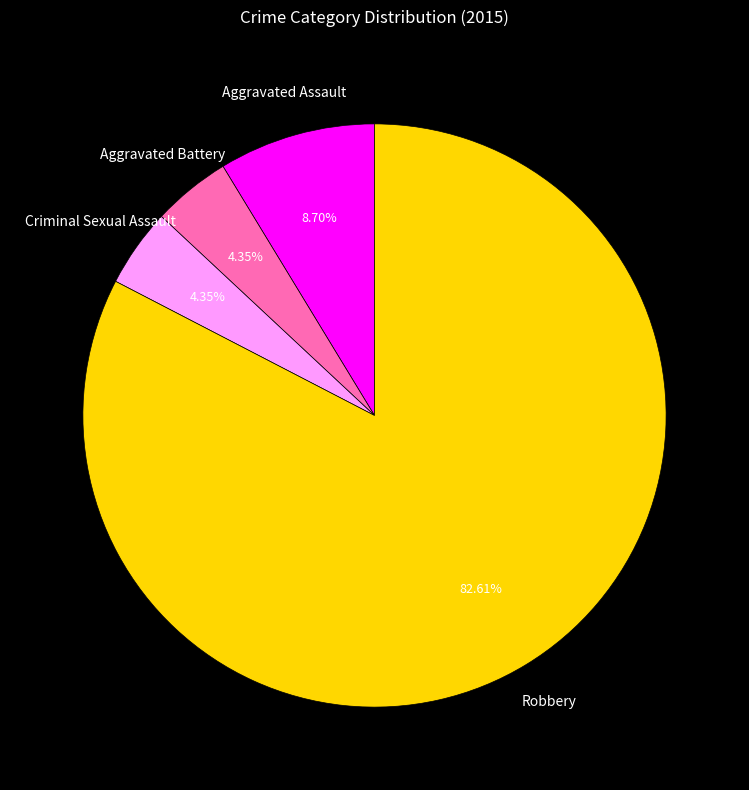

Does Criminal Sexual Assault represent more than half of the total?

No